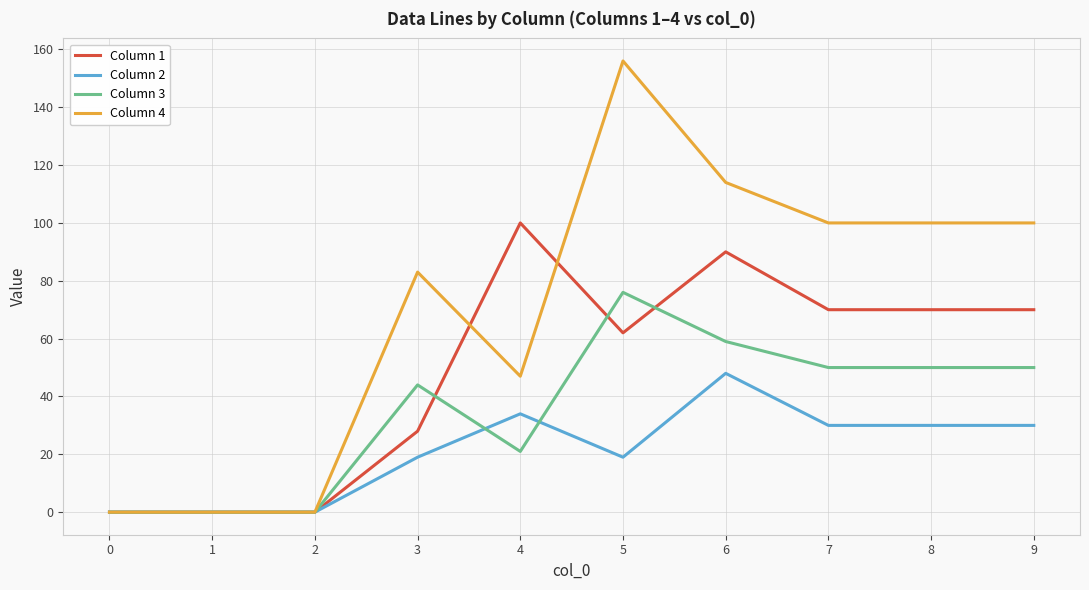

Which series ends up on top after the final intersection of Column 4 and Column 1?

Column 4